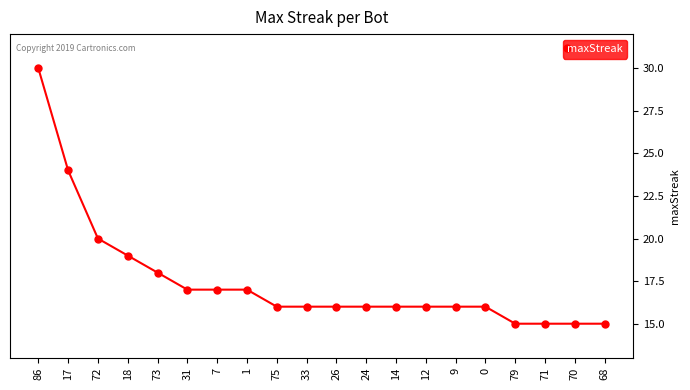

What is the change in value from 17 to 68?

-9